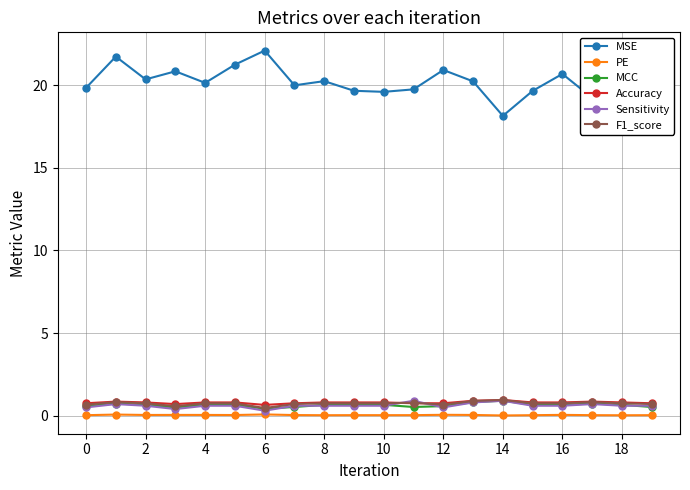

What is the greatest value displayed?

22.1